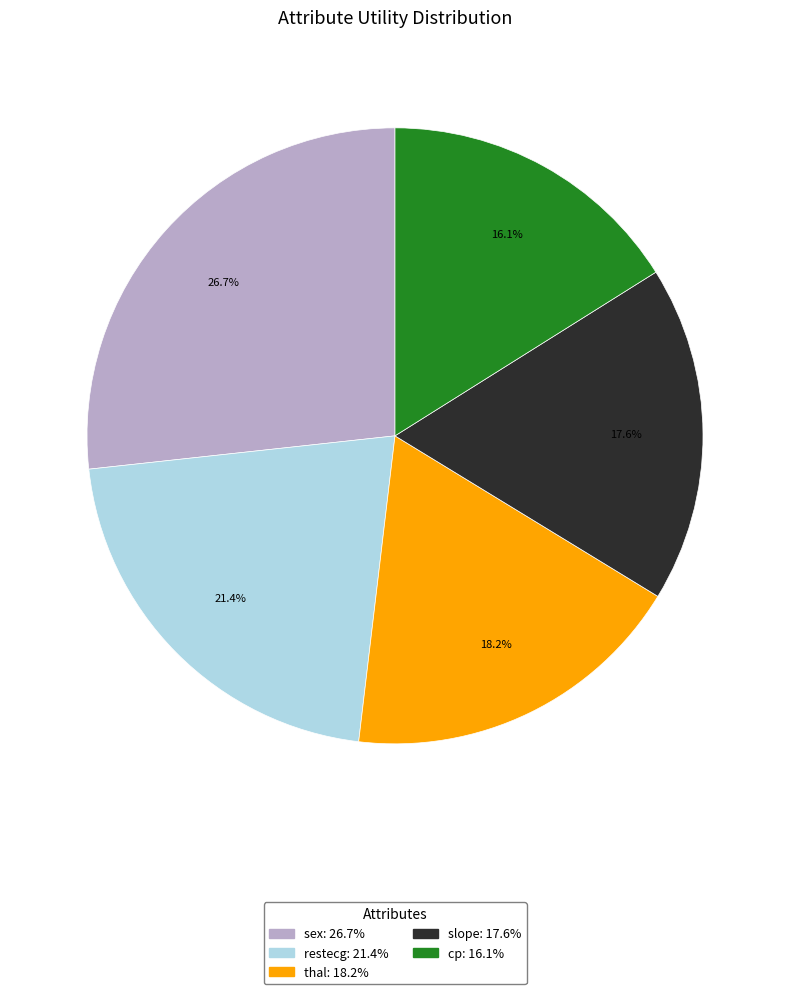

What is the largest slice in the pie chart?

sex